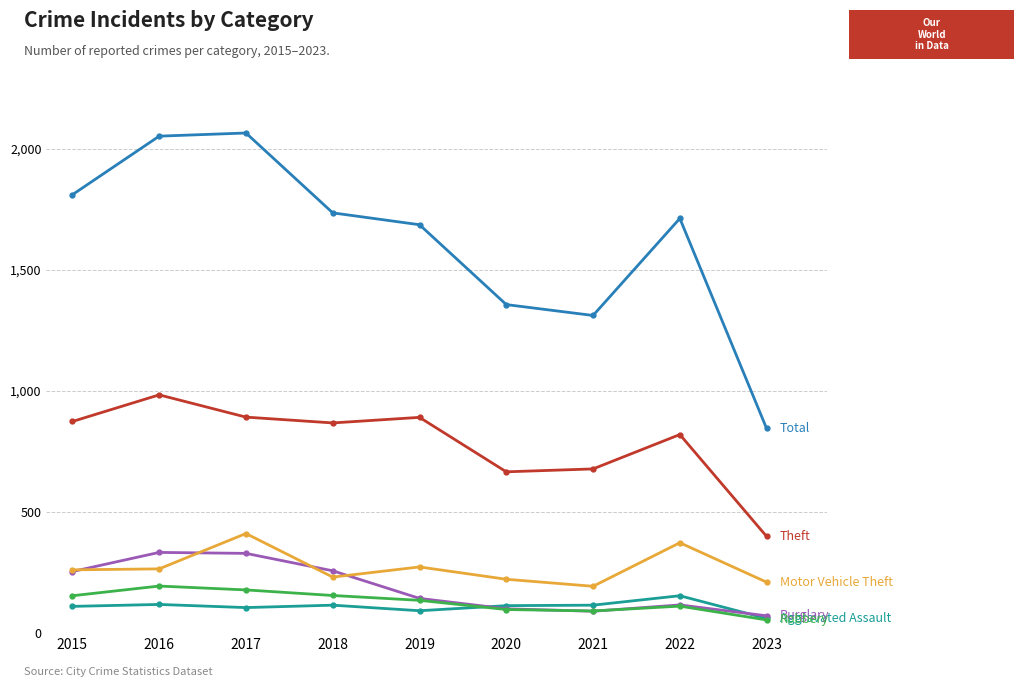

What is the greatest value displayed?

2066